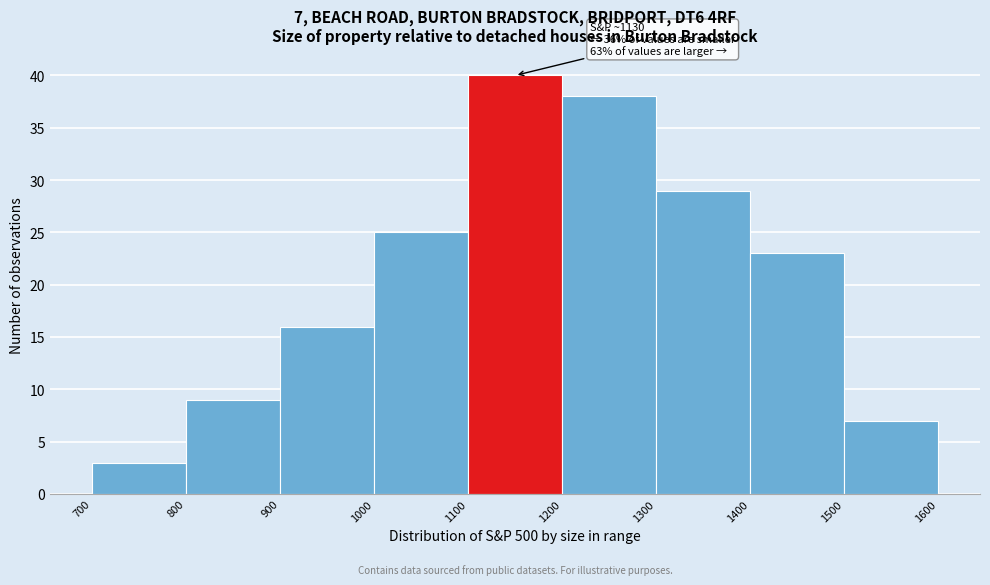

Which range on the x-axis has the tallest bar?

1100 to 1200